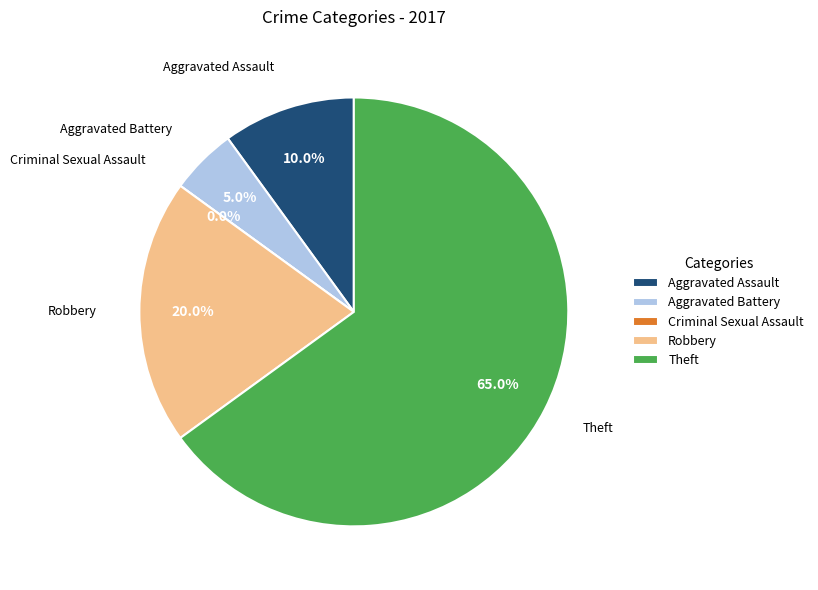

Is it true that Aggravated Assault is 1% of the pie?

False